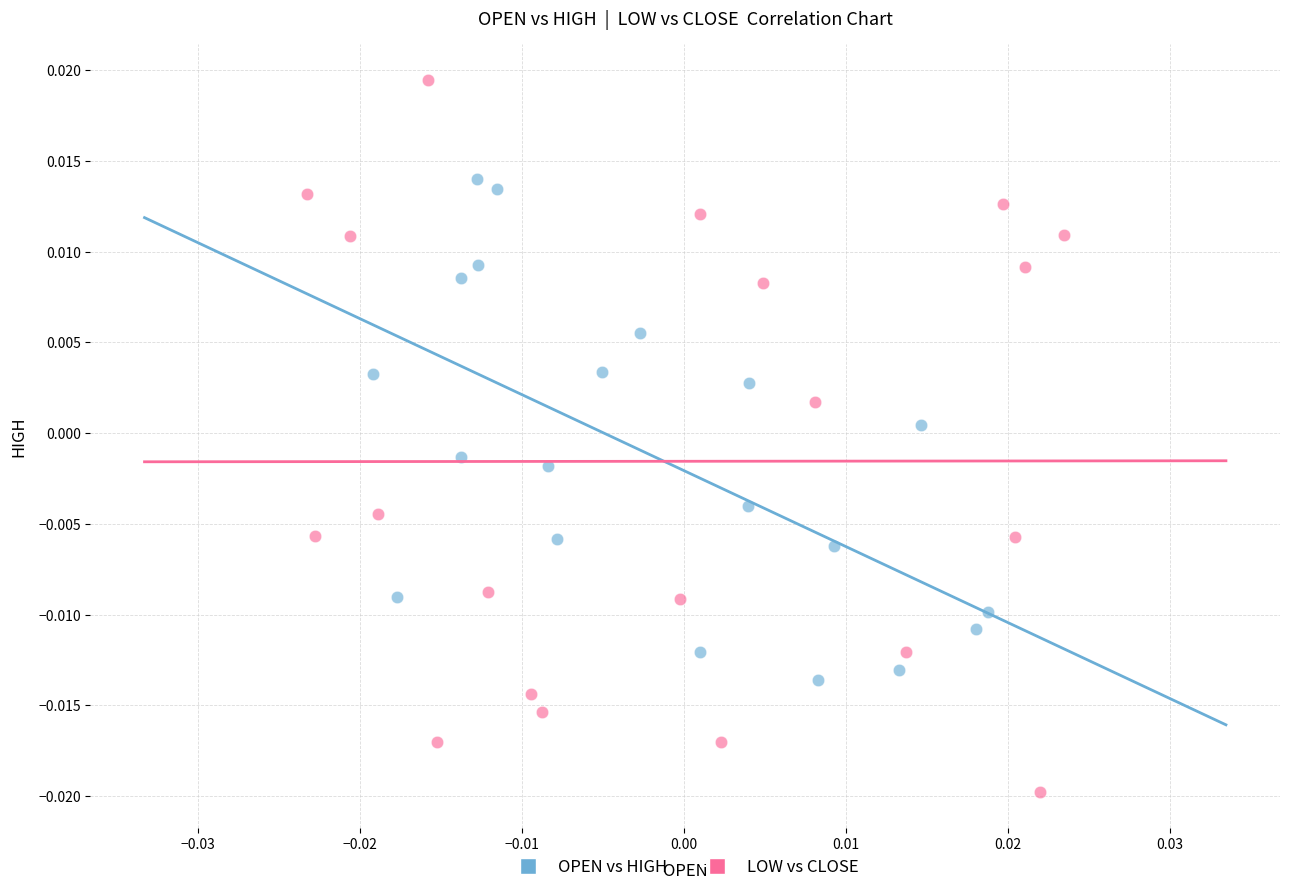

Which series reaches the maximum Y coordinate?

LOW vs CLOSE